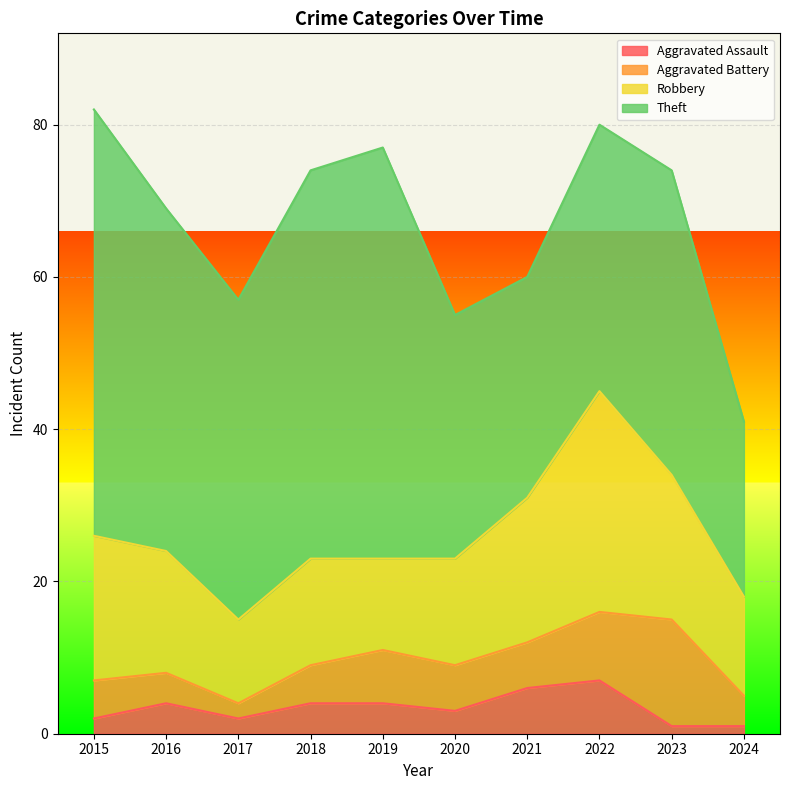

List the series in order of their peak value, highest first.

Theft, Robbery, Aggravated Battery, Aggravated Assault